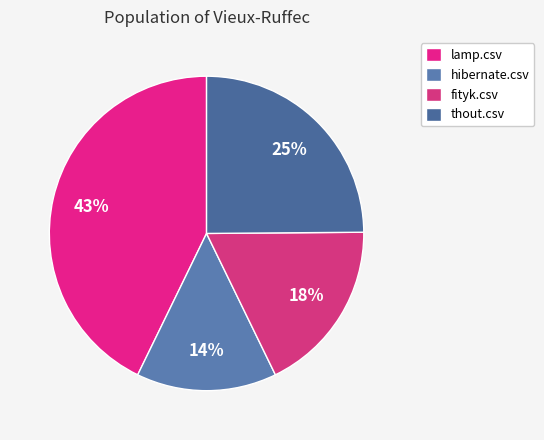

To the nearest percent, what is the combined percentage of thout.csv and lamp.csv?

68%